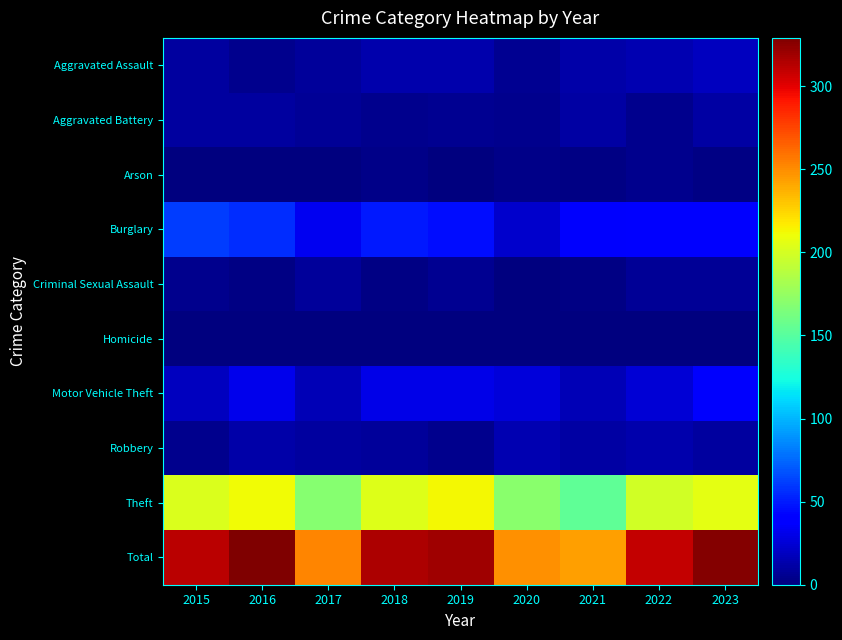

Between 2016 and 2020, which series saw the biggest shift?

Total